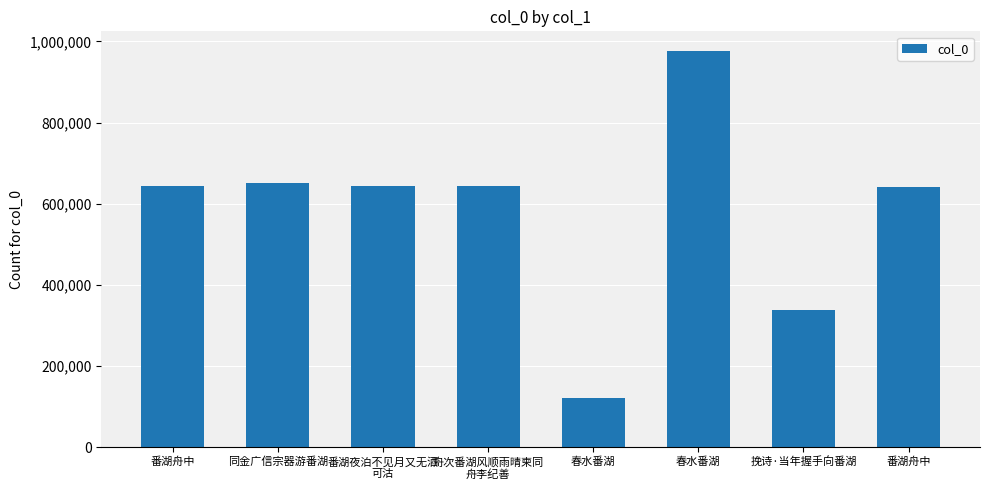

Which category has the lowest value across all series?

春水番湖